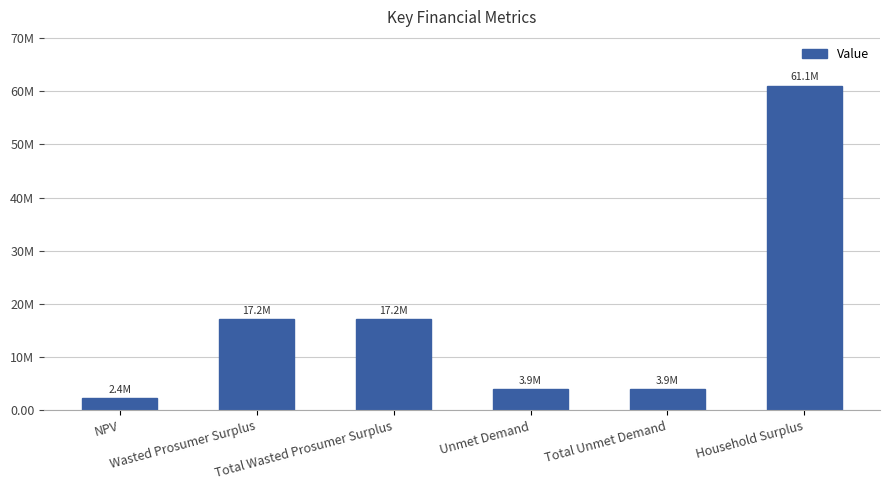

What is the change in value from NPV to Wasted Prosumer Surplus?

+14812428.9